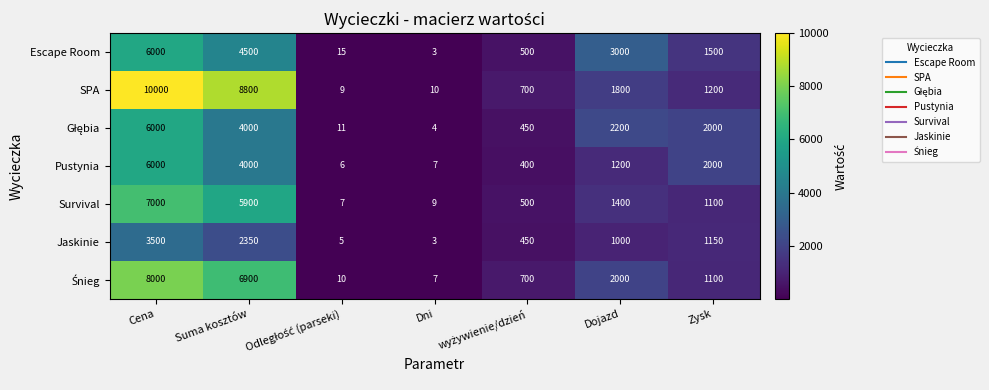

Which label corresponds to the largest value in the chart?

Cena